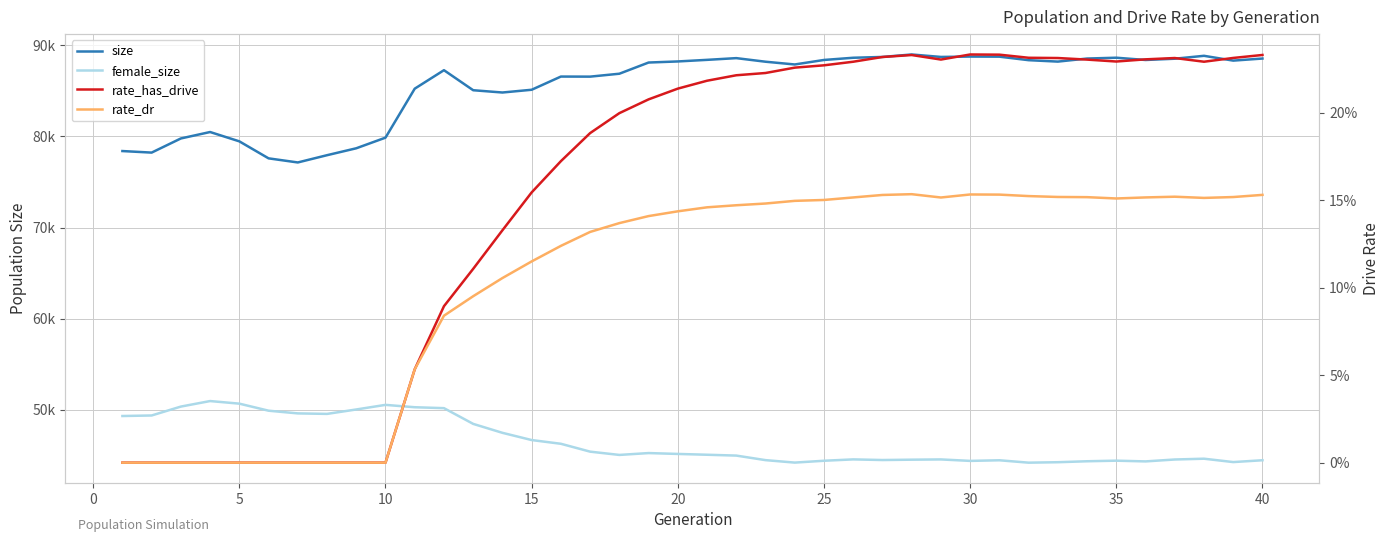

The value of female_size at 11 is 12956.7. True or false?

False